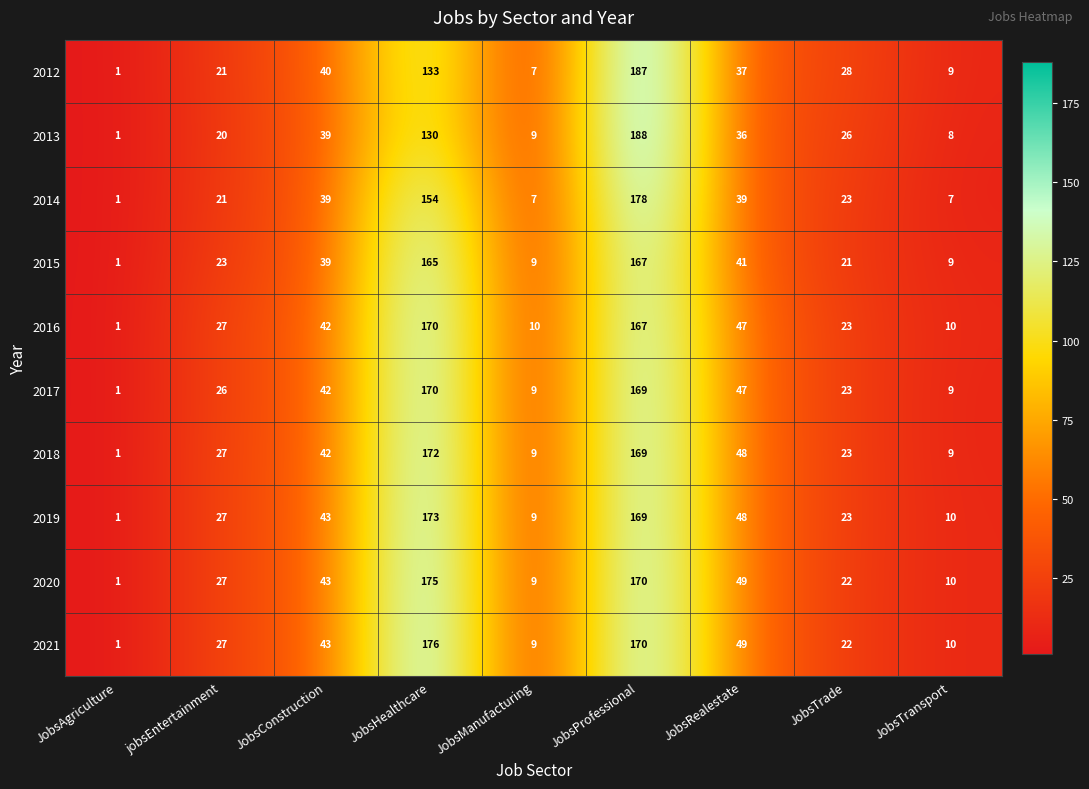

Where does the 2014 series first go above 23?

JobsConstruction